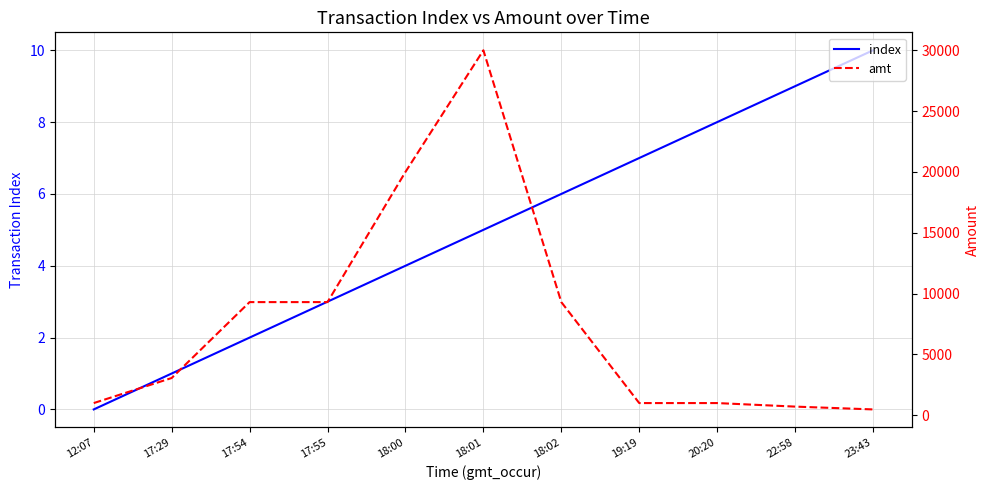

What position from the left is 18:02?

7